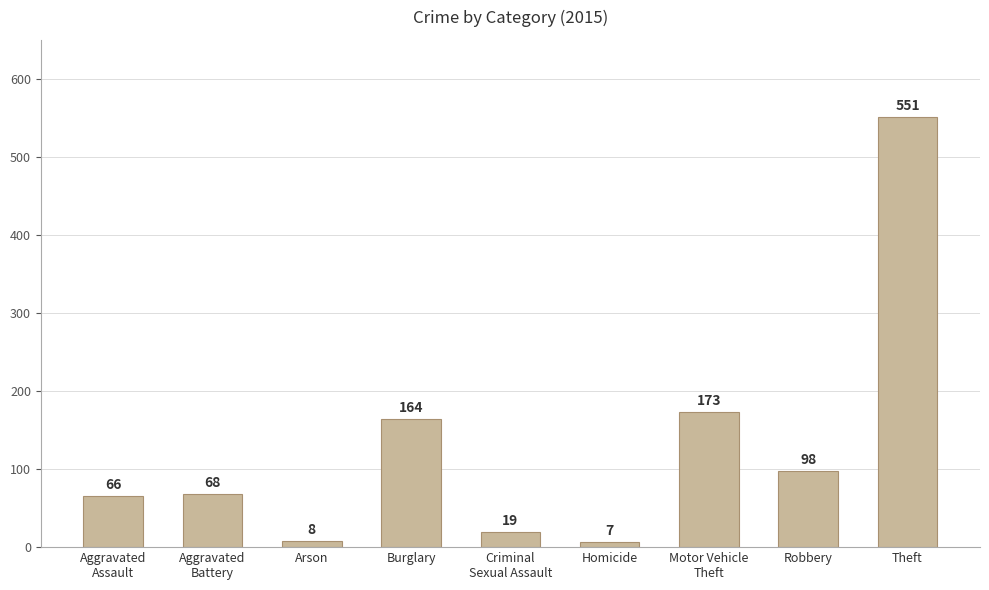

True or false: the data shows 121 at Aggravated
Battery.

False